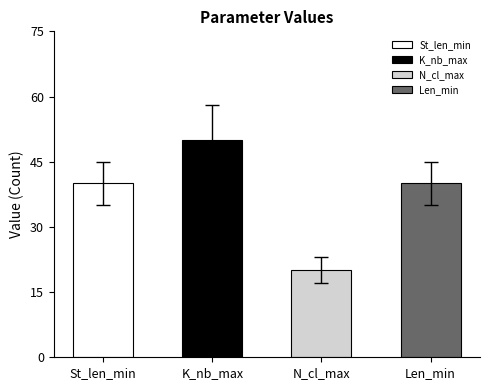

What position from the left is K_nb_max?

2